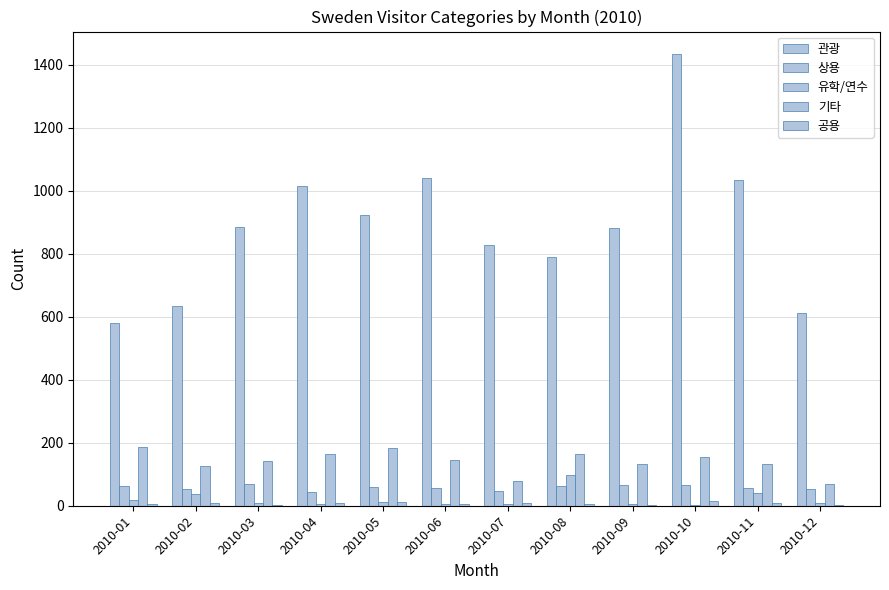

What is the value of the 관광 bar at the 11th from the left?

1033